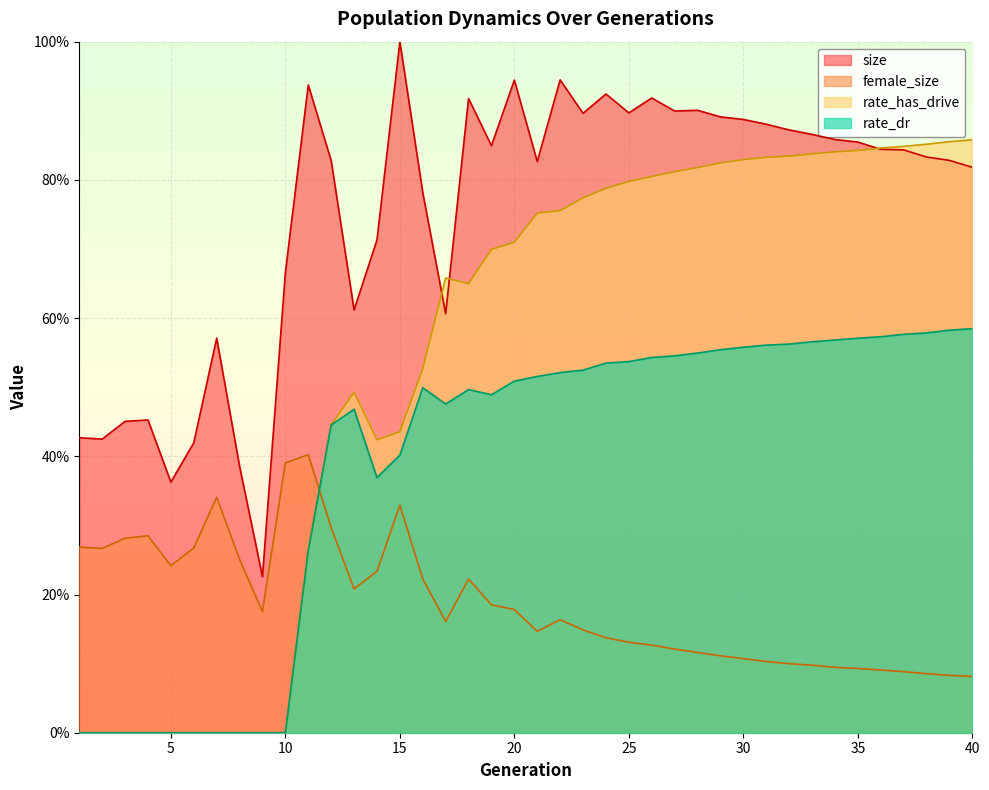

What are all the series names shown in the legend?

size, female_size, rate_has_drive, rate_dr